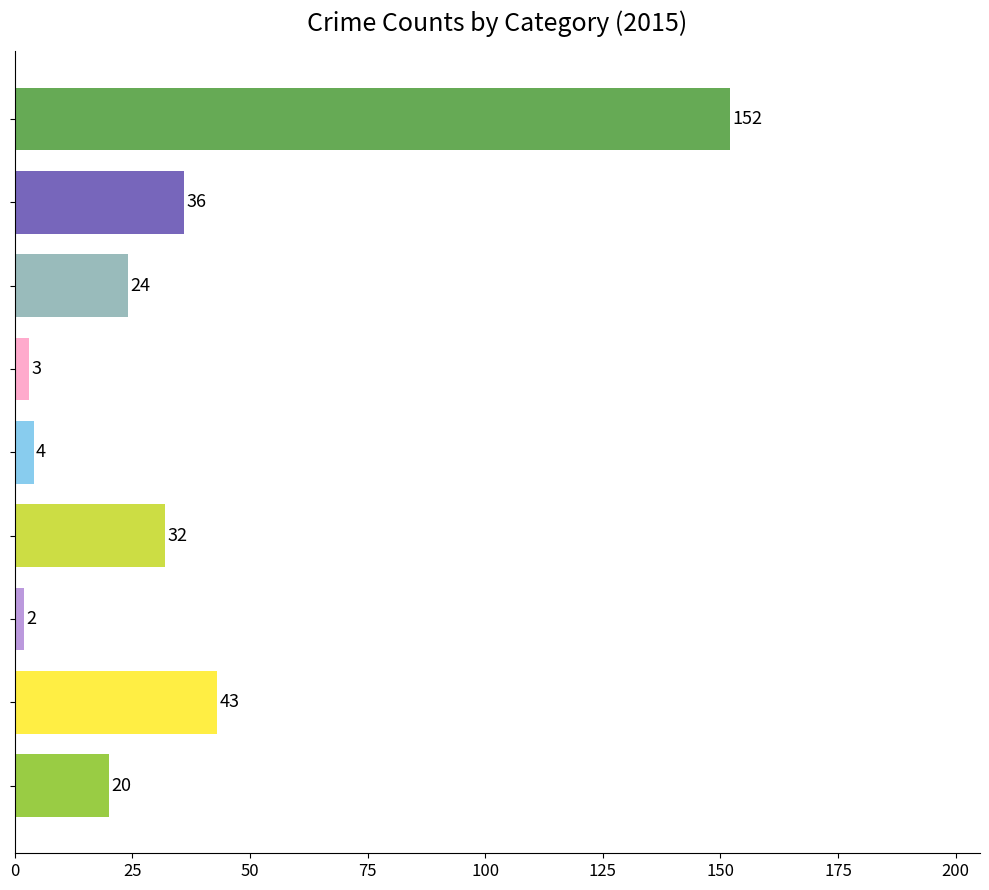

The value of 2015 at Aggravated Battery is 43. True or false?

True